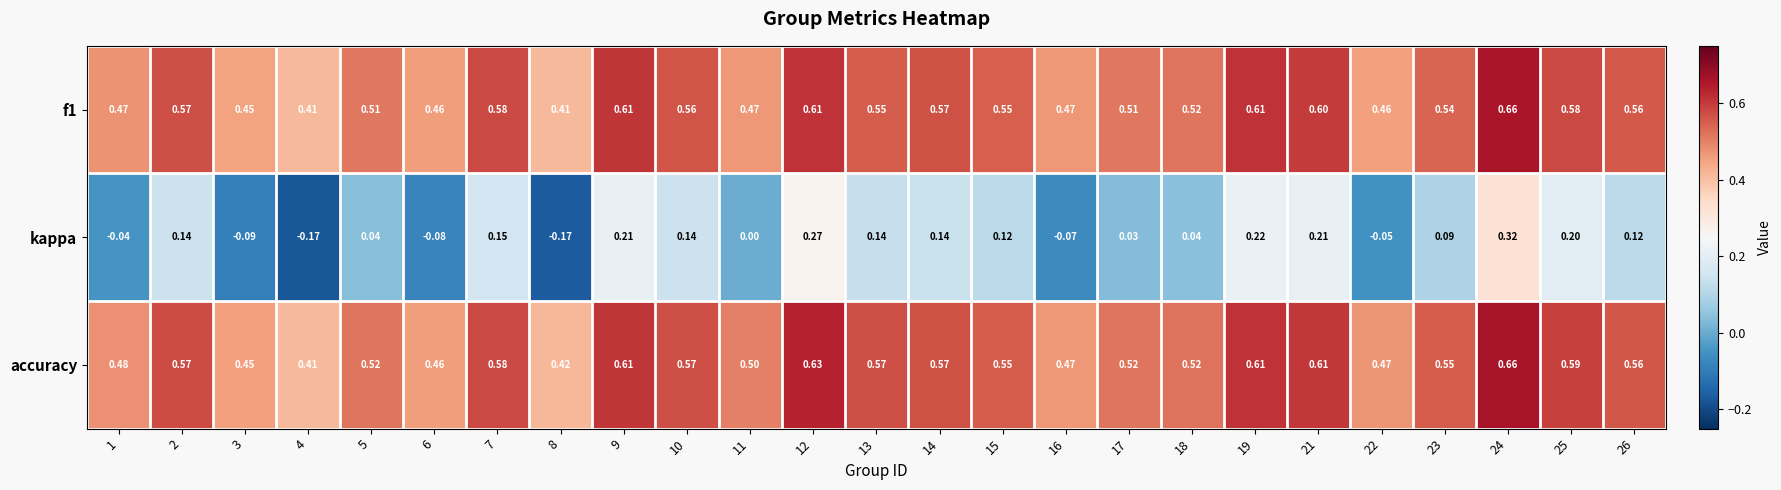

Which series has the largest total across all categories?

accuracy